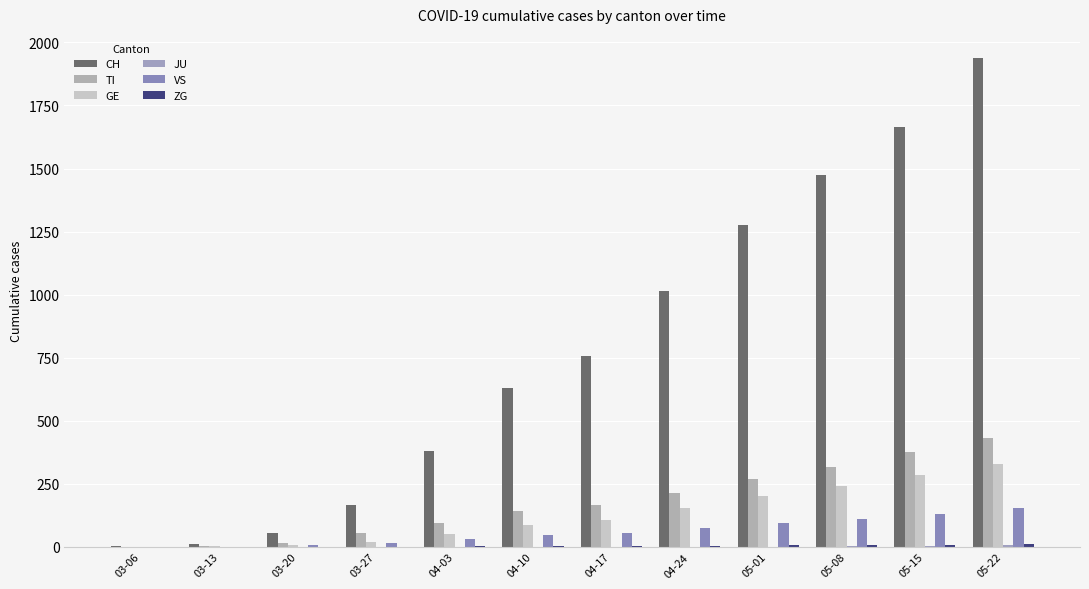

Count the number of data series in this chart.

6